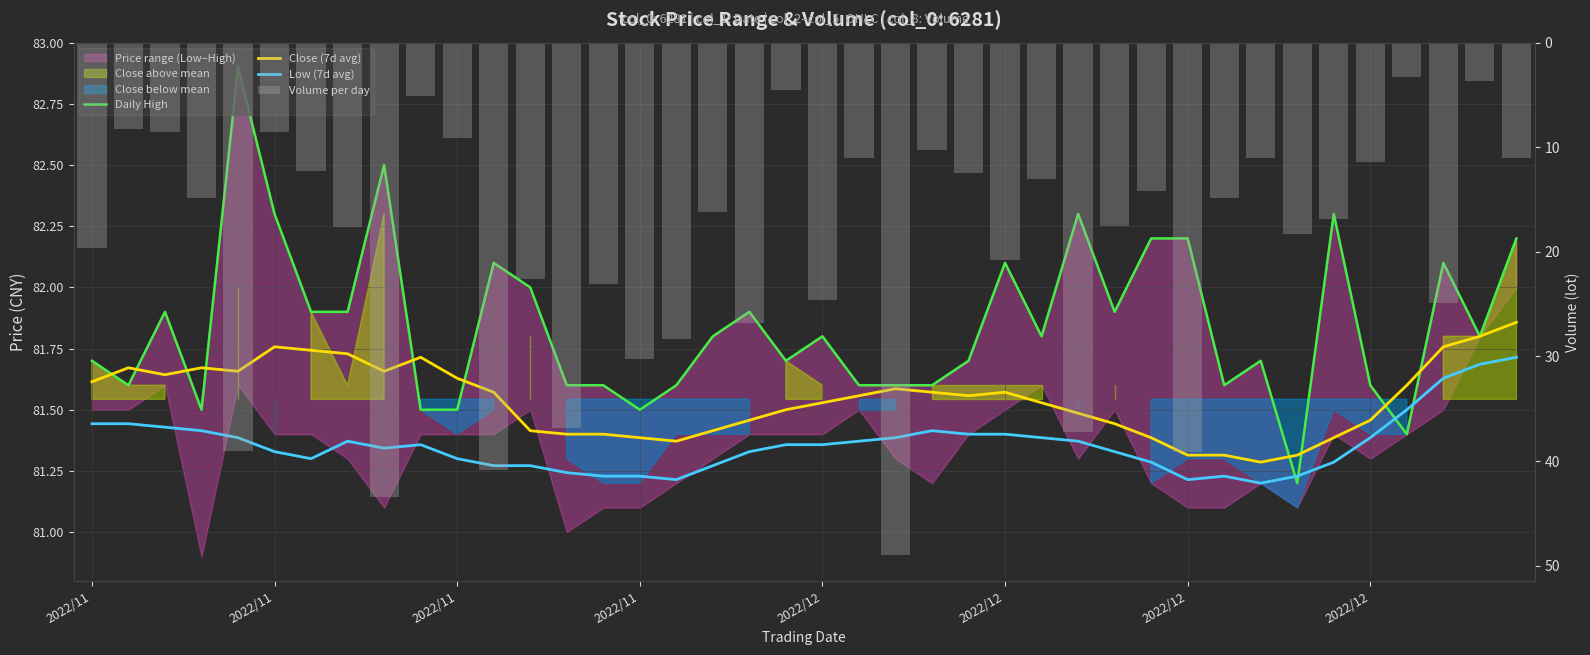

Between 24 and 8, which is larger?

8